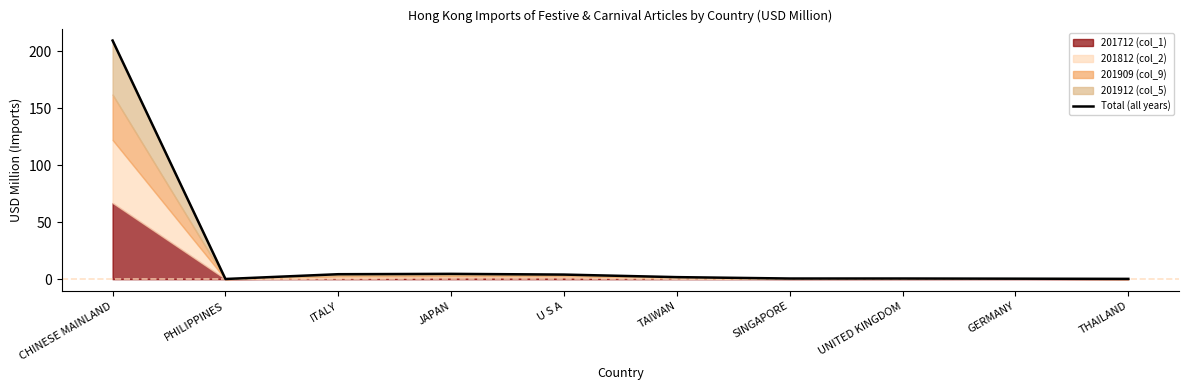

Reading left to right, extract all data points from this chart.

CHINESE MAINLAND=209.2	PHILIPPINES=0.2	ITALY=4.4	JAPAN=4.7	U S A=4.0	TAIWAN=1.8	SINGAPORE=0.6	UNITED KINGDOM=0.6	GERMANY=0.5	THAILAND=0.3